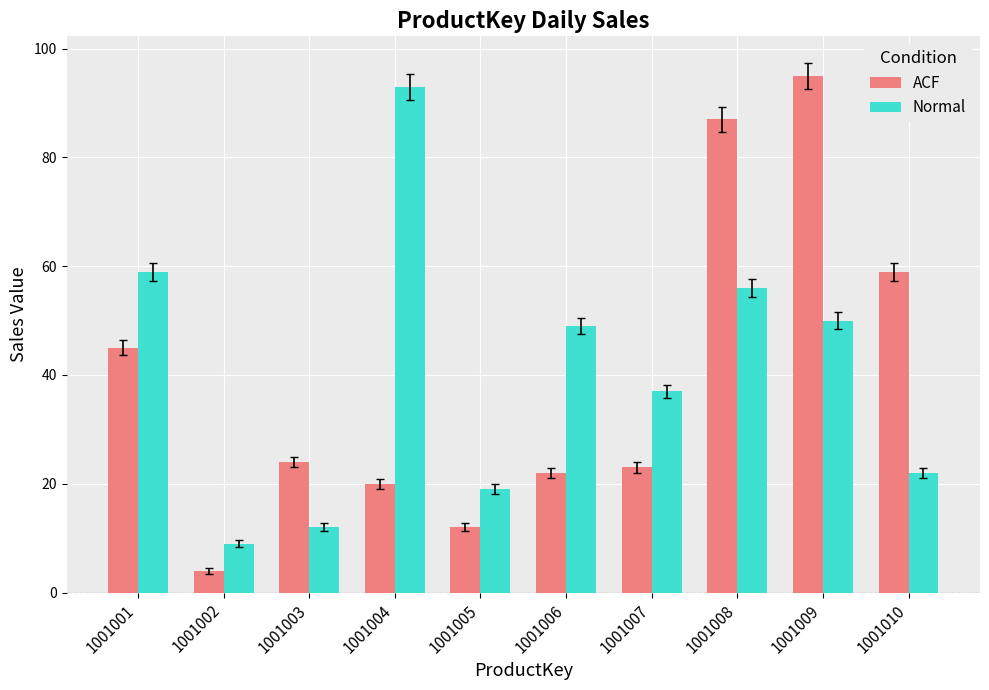

The Normal series shows 2 at 1001002. True or false?

False